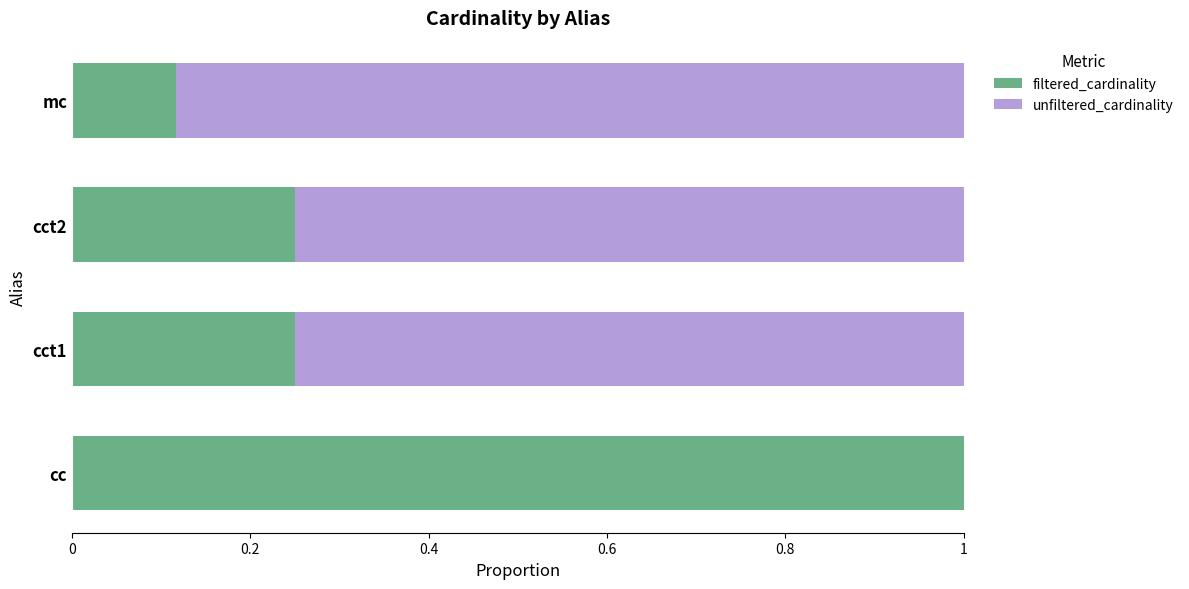

Is it true that filtered_cardinality equals 1.0 at cc?

True